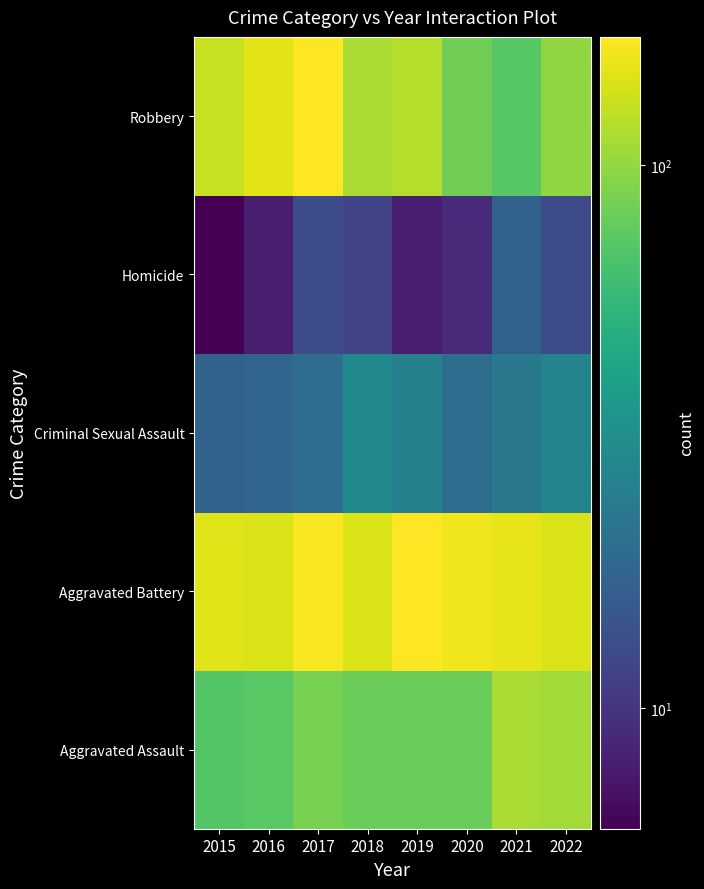

Rank the series at 2019 from lowest to highest value.

Homicide, Criminal Sexual Assault, Aggravated Assault, Robbery, Aggravated Battery